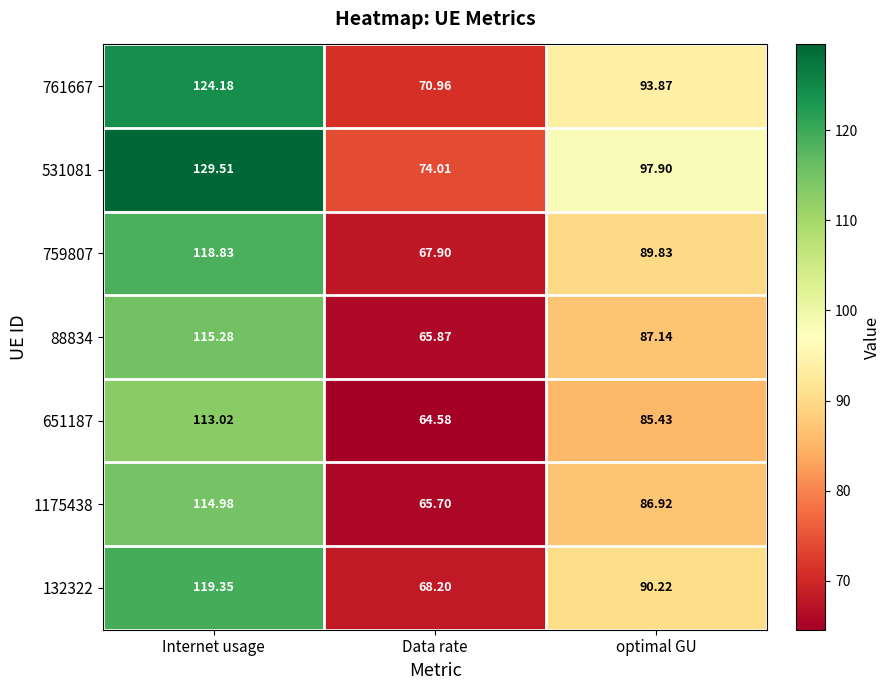

Which label corresponds to the smallest value in the chart?

Data rate